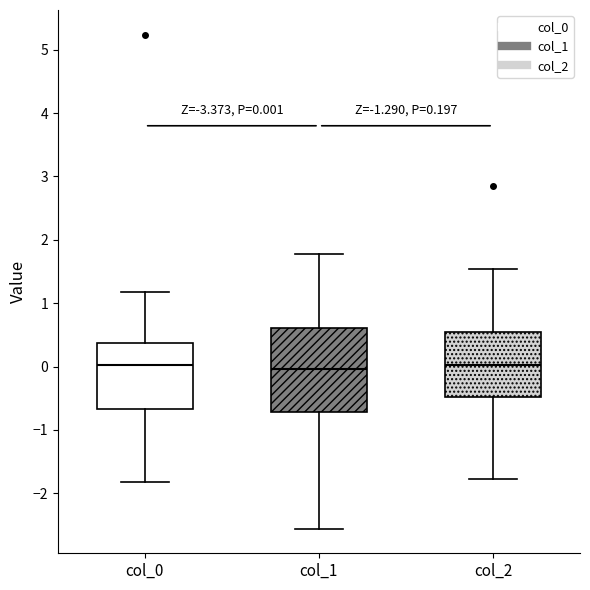

Comparing the boxes themselves (not the whiskers), which one is the tallest?

col_1